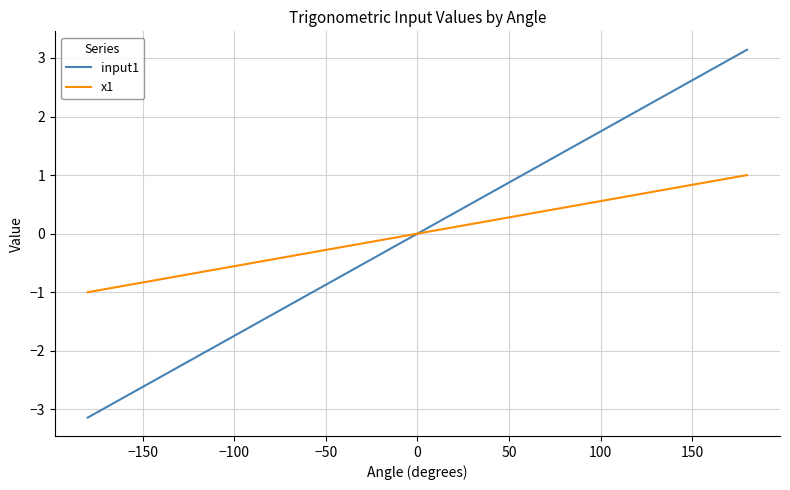

What is the maximum value shown in the chart?

3.1